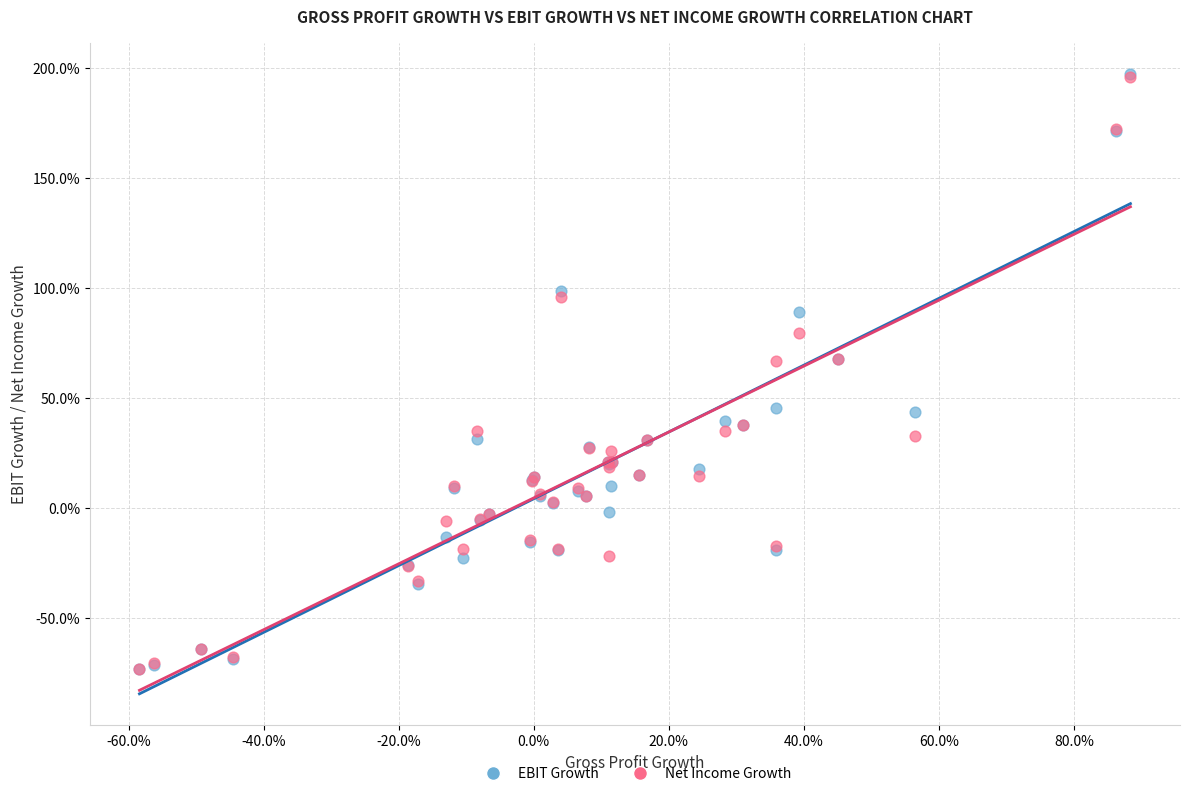

What are all the series names shown in the legend?

EBIT Growth, Net Income Growth